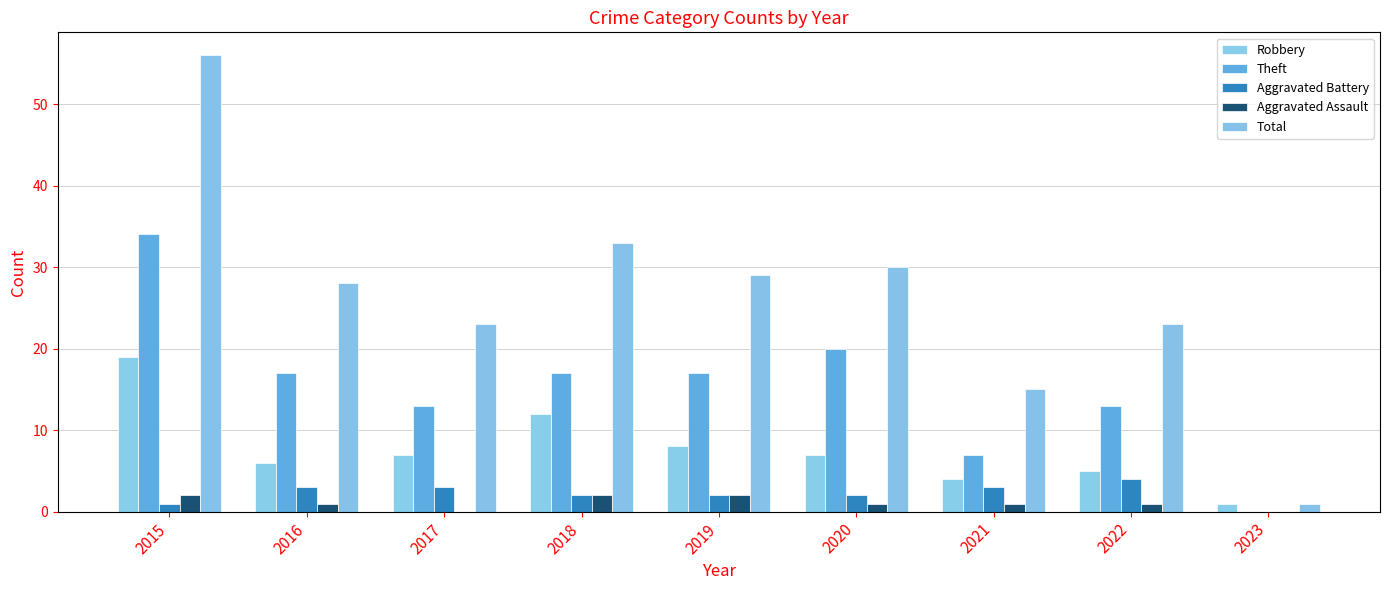

What is the maximum value for Aggravated Assault?

2